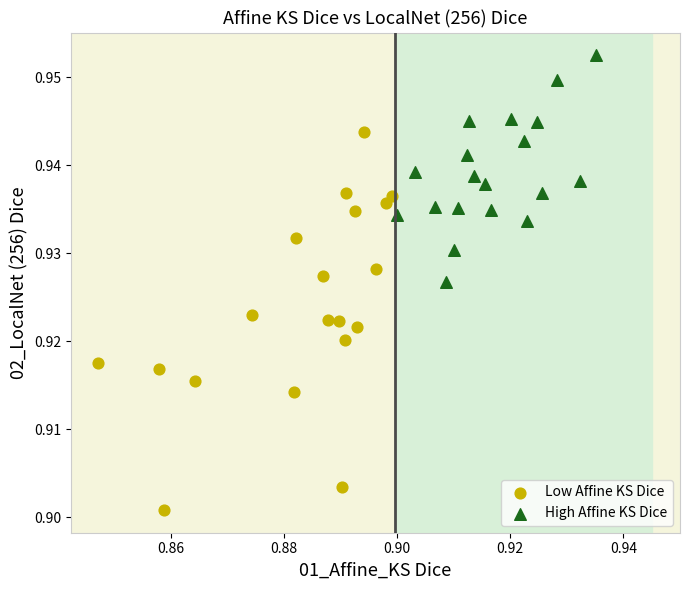

Which series contains the highest Y value?

High Affine KS Dice